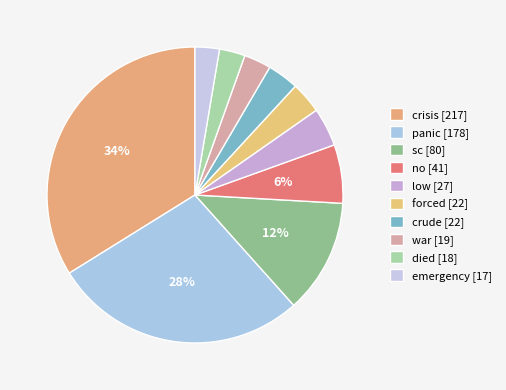

Count the number of slices in the pie.

10